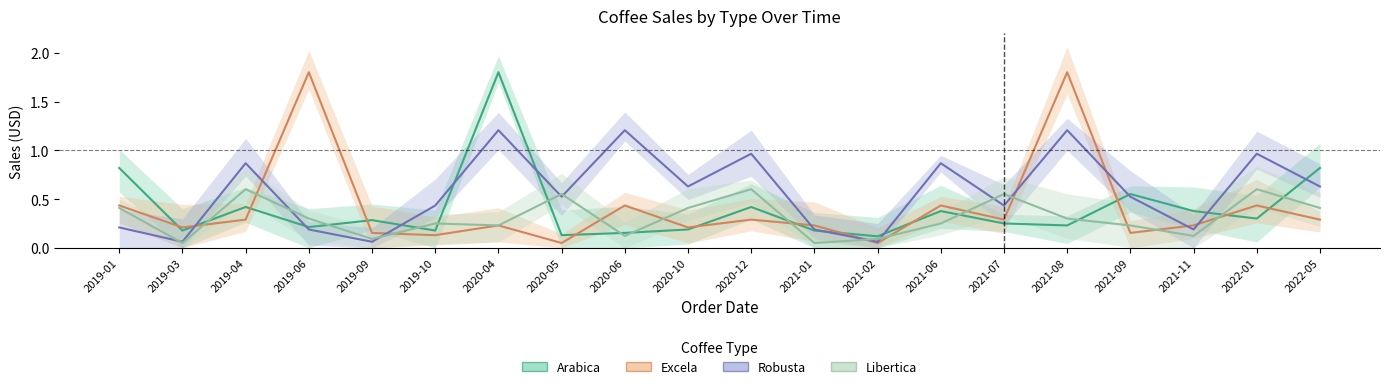

Is it true that Libertica equals 0.1 at 2019-03?

True